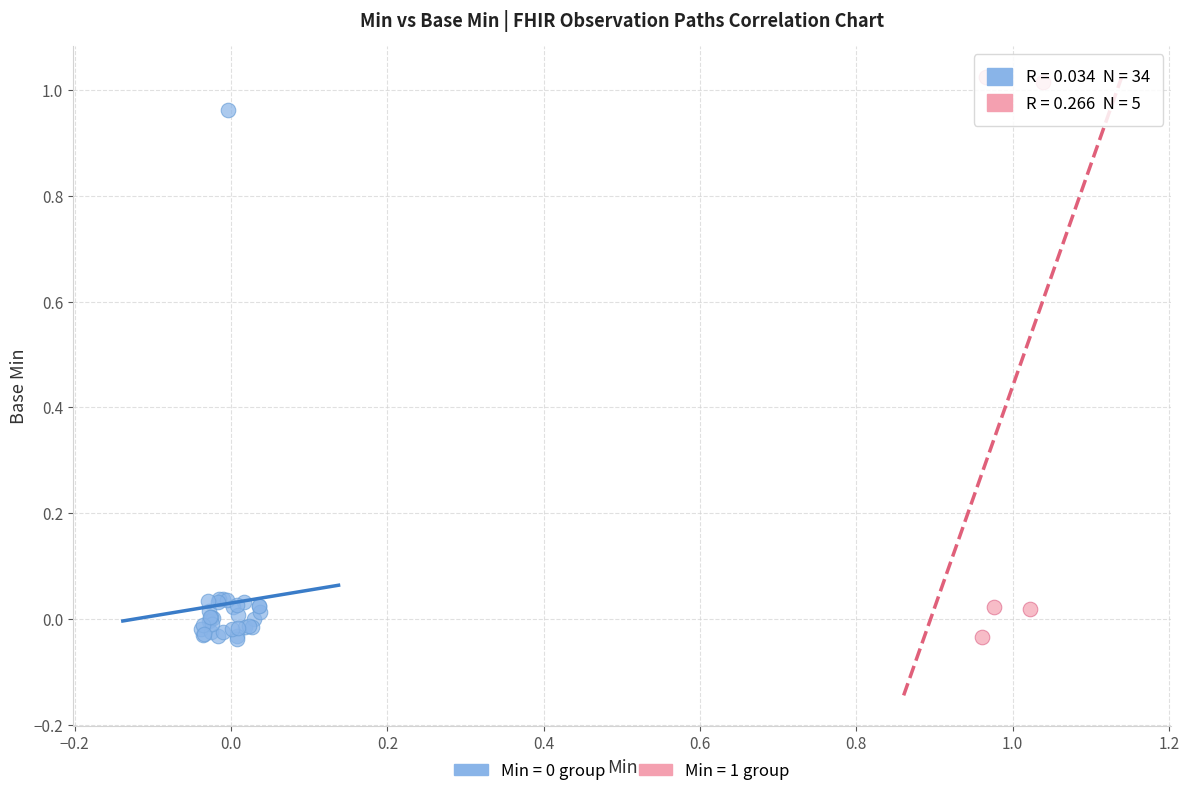

Which series has the widest spread of Y values?

Min = 1 group